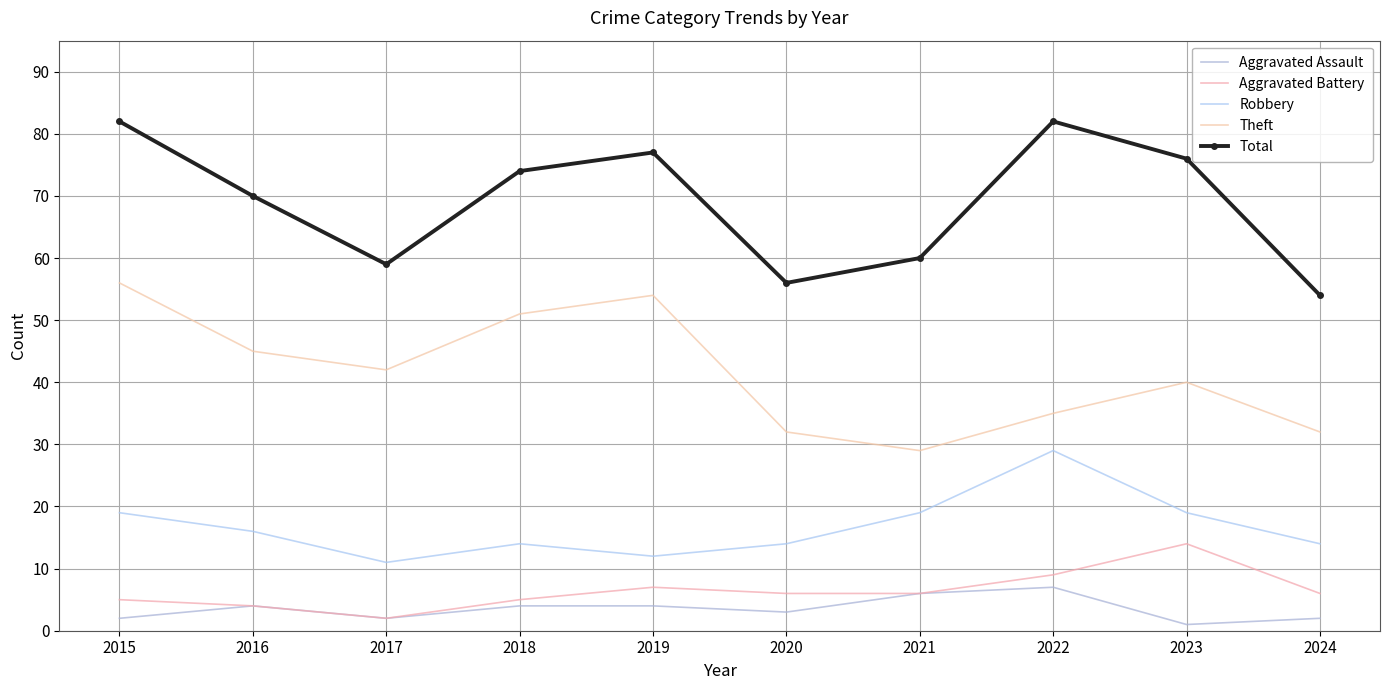

Is this an area chart (filled region under the line)?

No